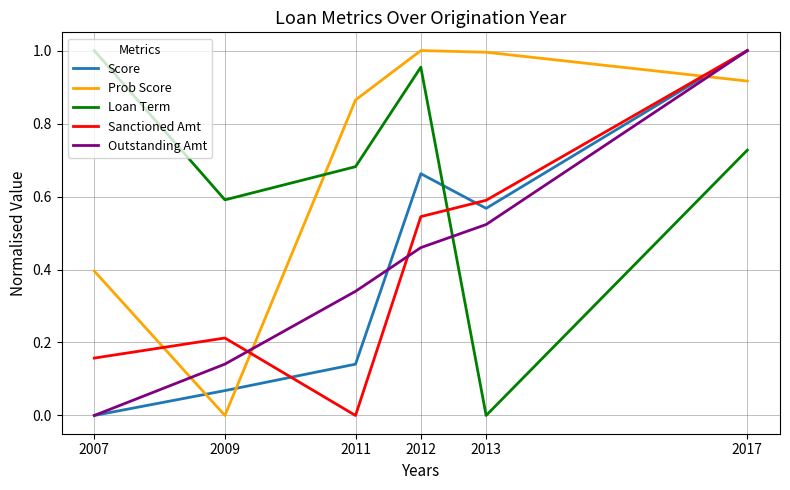

How many intersections are there between Prob Score and Sanctioned Amt?

3